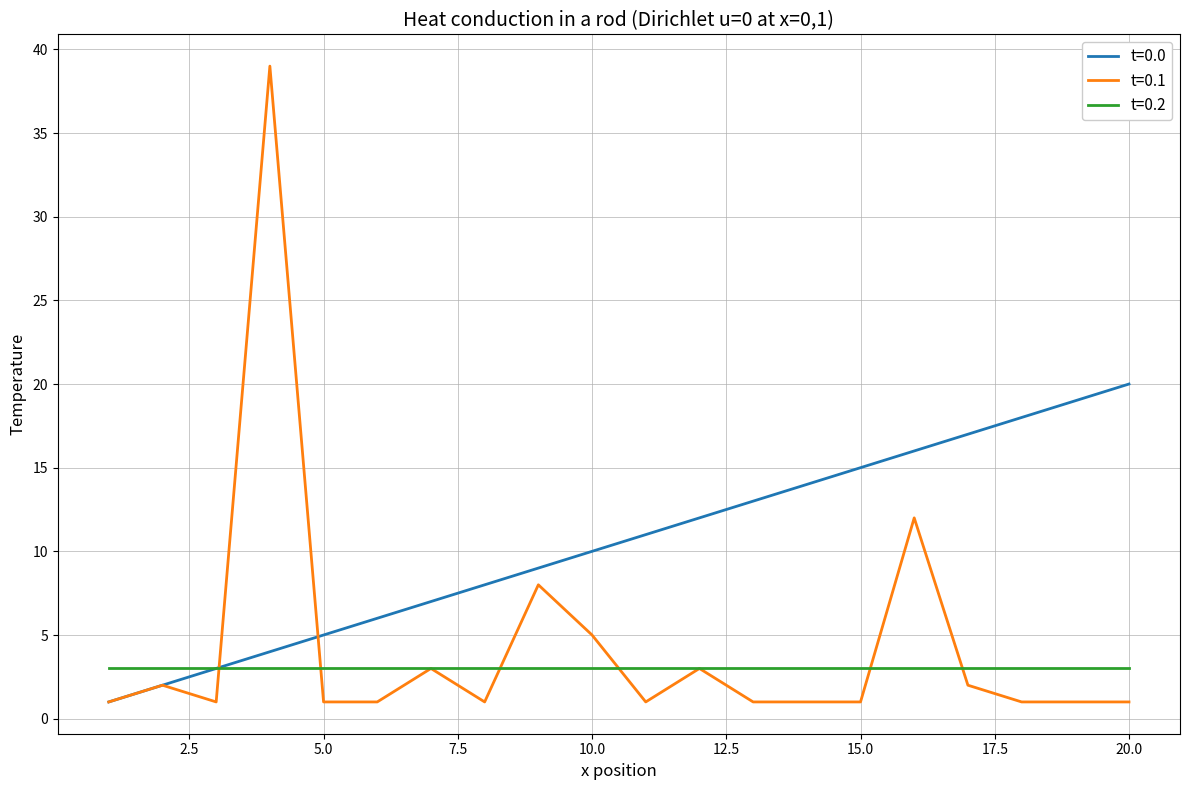

What is the minimum value shown in the chart?

1